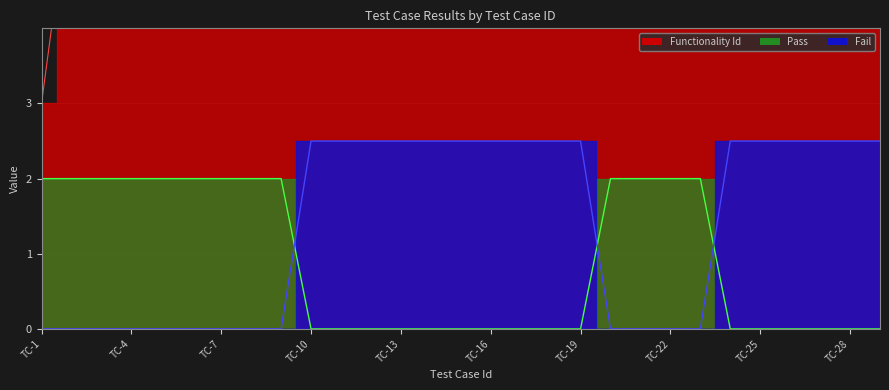

What is the average value of the Pass series?

0.9